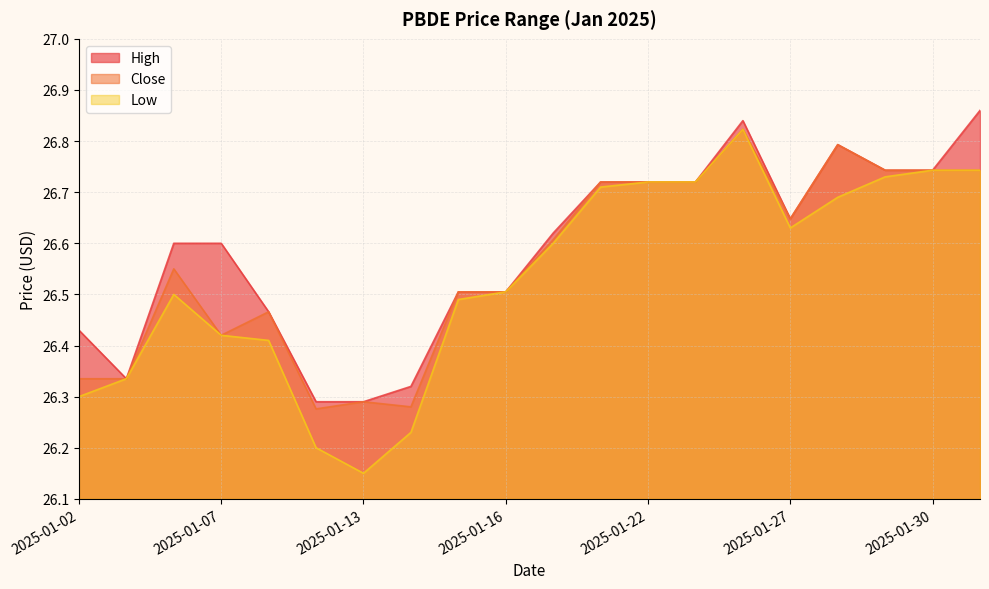

Reading right to left, what are all the values shown in this chart?

Low: 26.7	26.7	26.7	26.7	26.6	26.8	26.7	26.7	26.7	26.6	26.5	26.5	26.2	26.1	26.2	26.4	26.4	26.5	26.3	26.3
Close: 26.7	26.7	26.7	26.8	26.6	26.8	26.7	26.7	26.7	26.6	26.5	26.5	26.3	26.3	26.3	26.5	26.4	26.5	26.3	26.3
High: 26.9	26.7	26.7	26.8	26.6	26.8	26.7	26.7	26.7	26.6	26.5	26.5	26.3	26.3	26.3	26.5	26.6	26.6	26.3	26.4